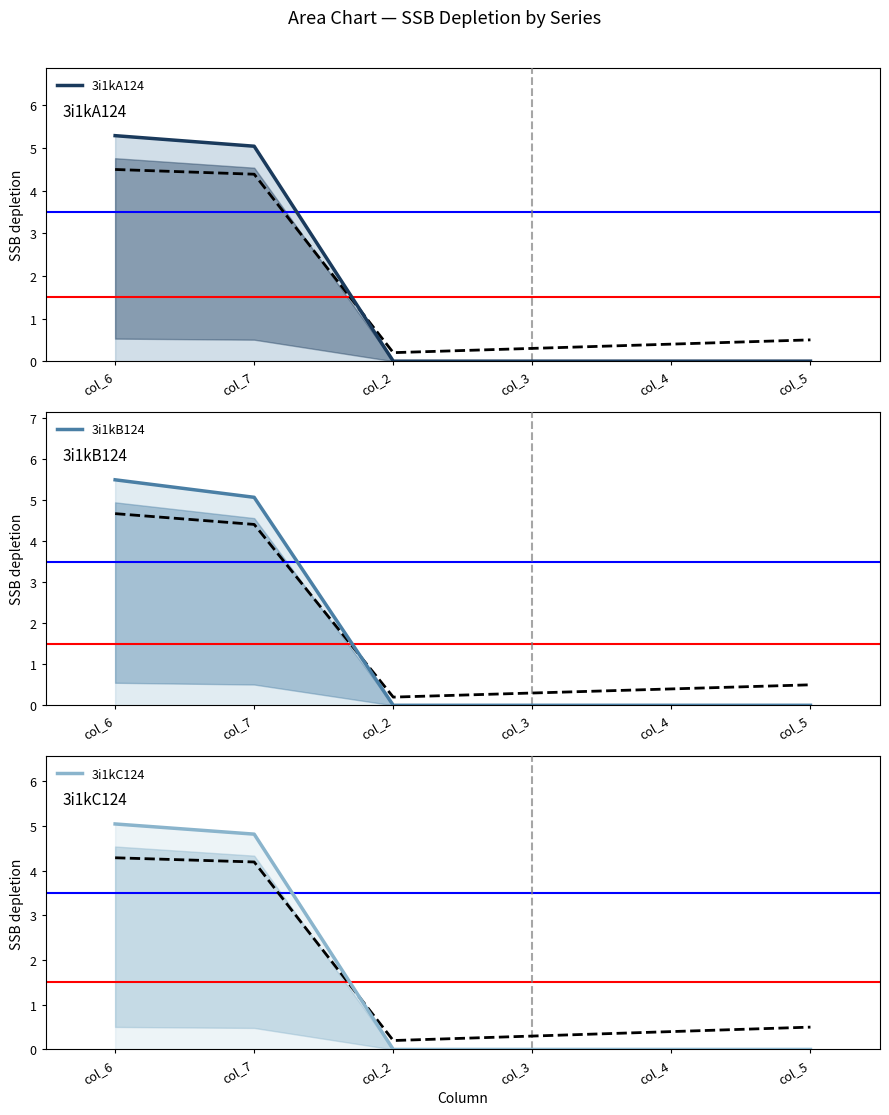

True or false: 3i1kB124 and 3i1kC124 intersect in this chart.

False